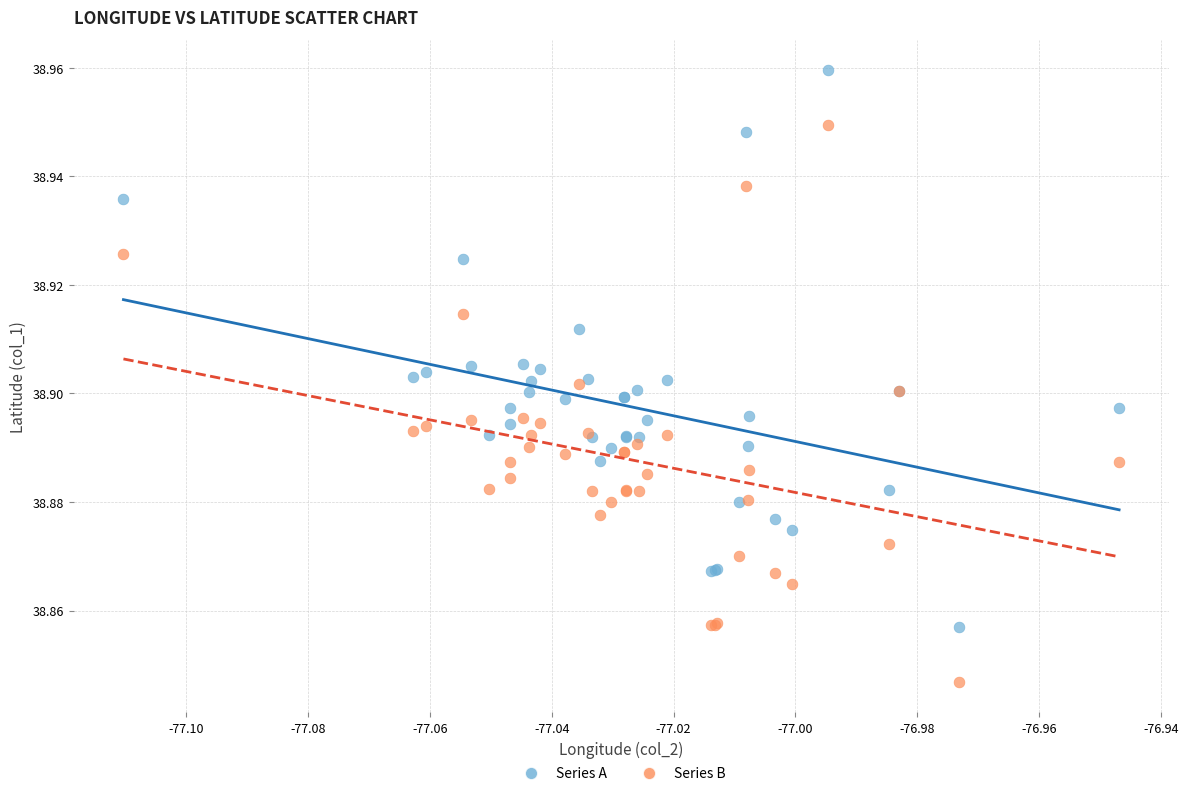

Which series reaches the minimum Y coordinate?

Series B